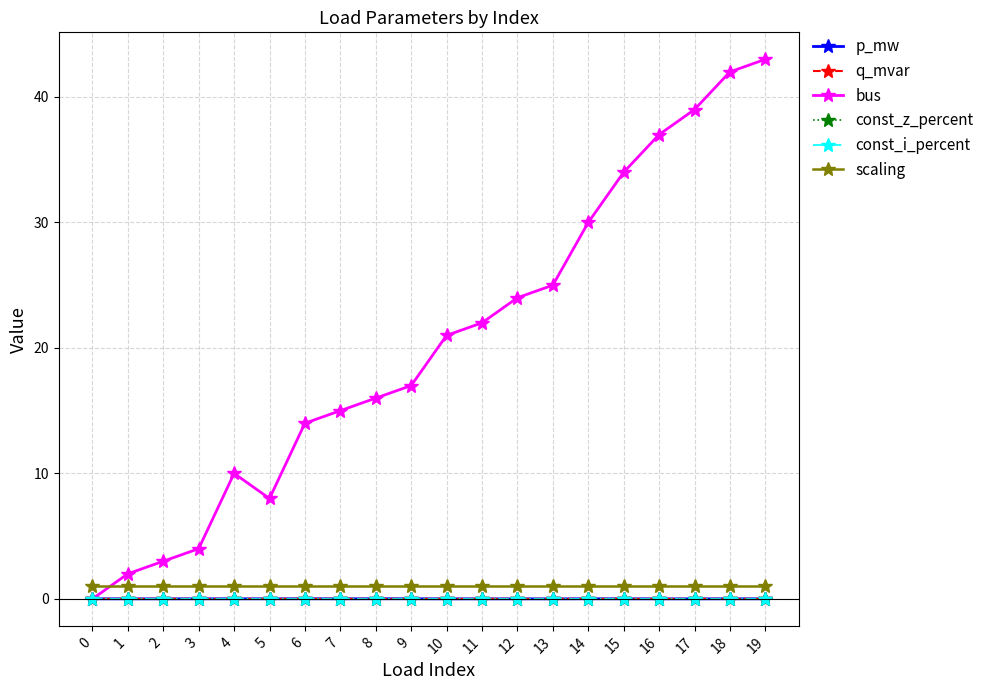

What is the total value across all series at 3?

5.0